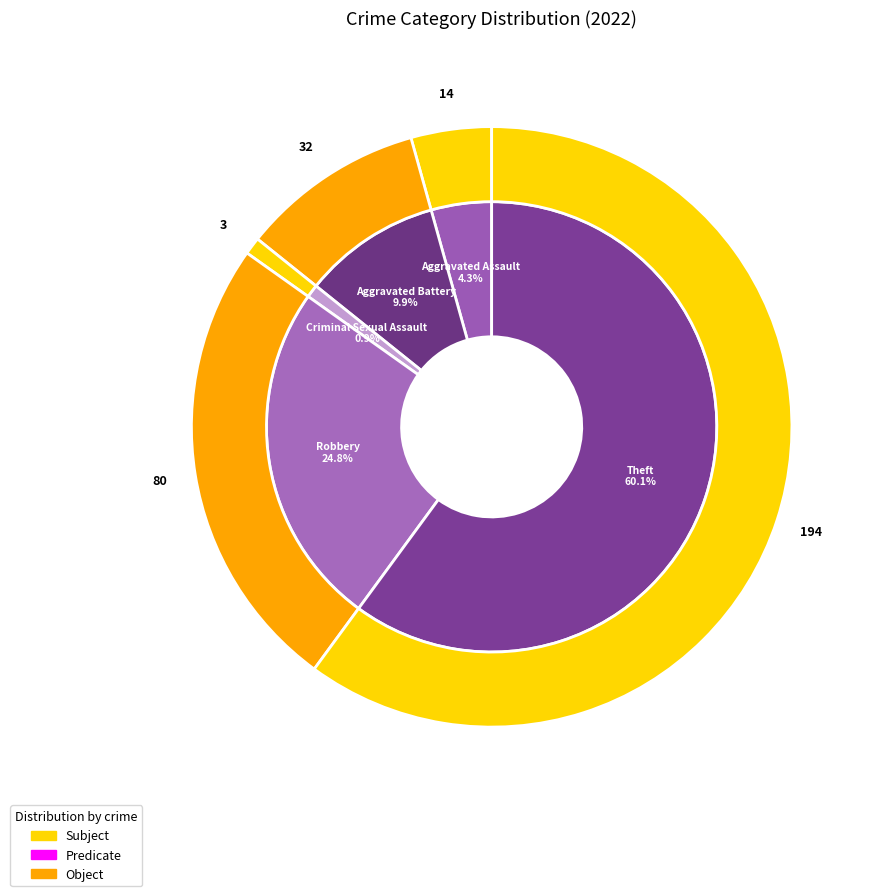

Which slice represents more than half of the pie?

Theft